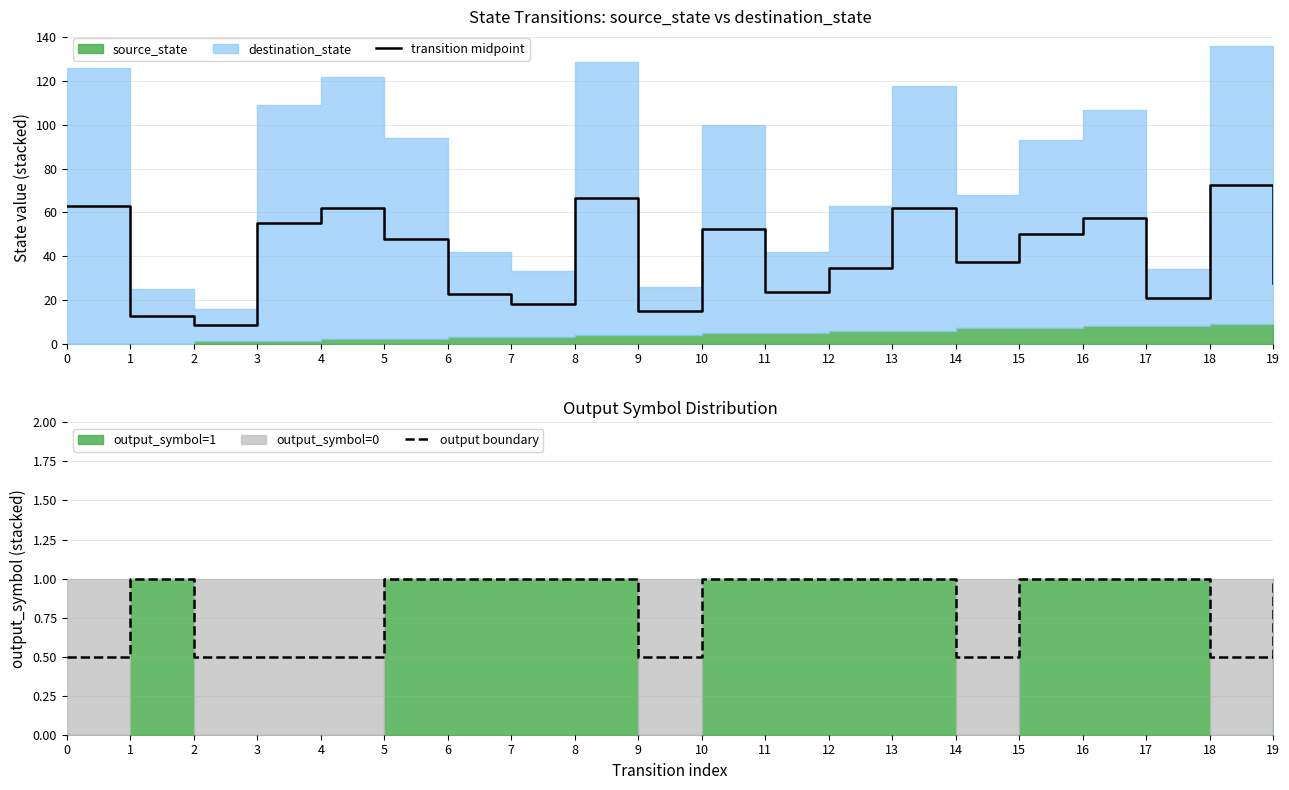

Rank the categories by output boundary value from highest to lowest.

1, 5, 6, 7, 8, 10, 11, 12, 13, 15, 16, 17, 19, 0, 2, 3, 4, 9, 14, 18